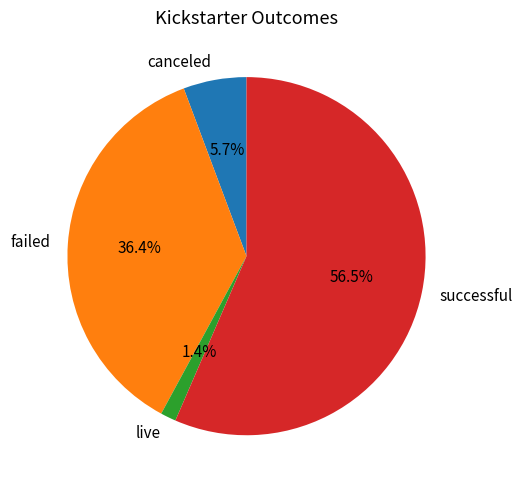

Between successful and canceled, which is larger?

successful